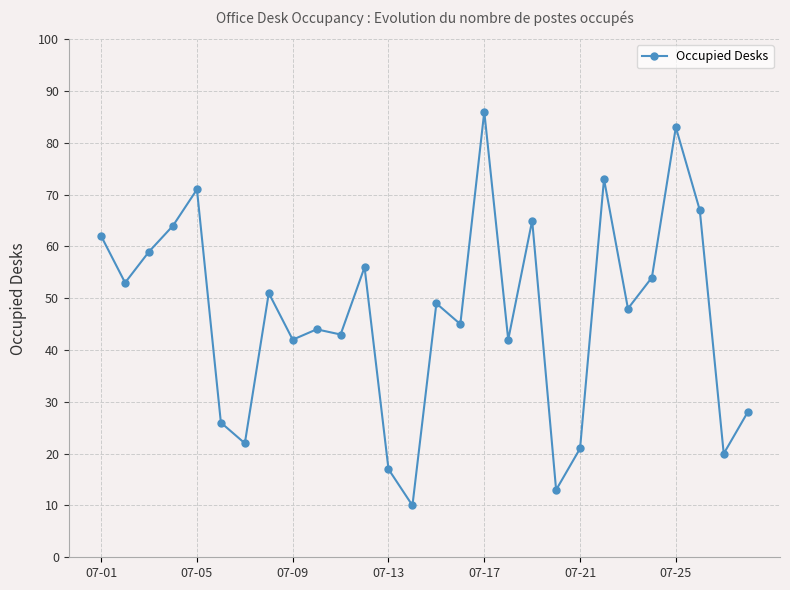

What is the value of the 15th point from the left?

49